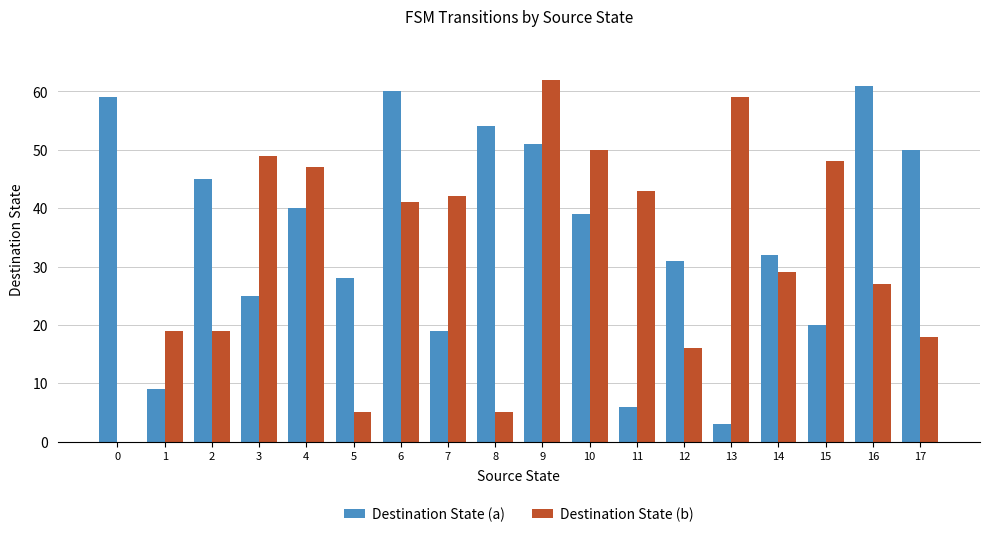

Which series has the largest total across all categories?

Destination State (a)